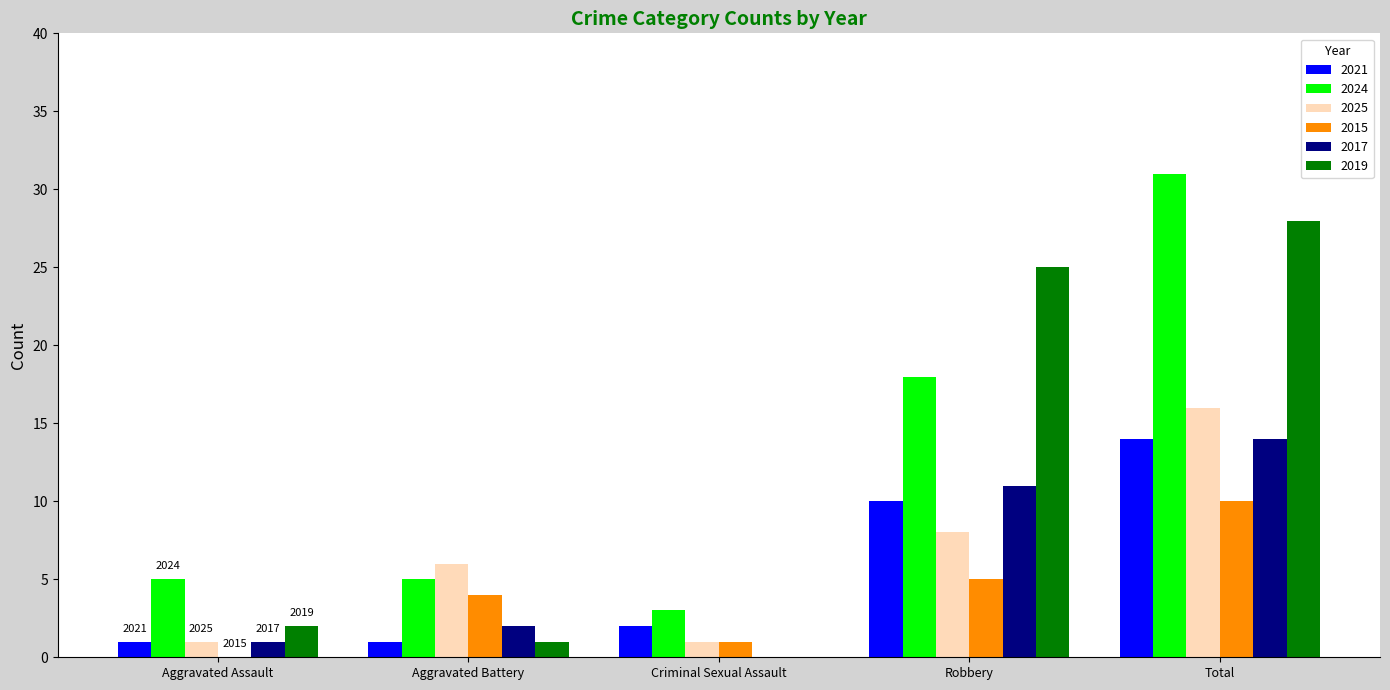

How many groups of bars are there?

5